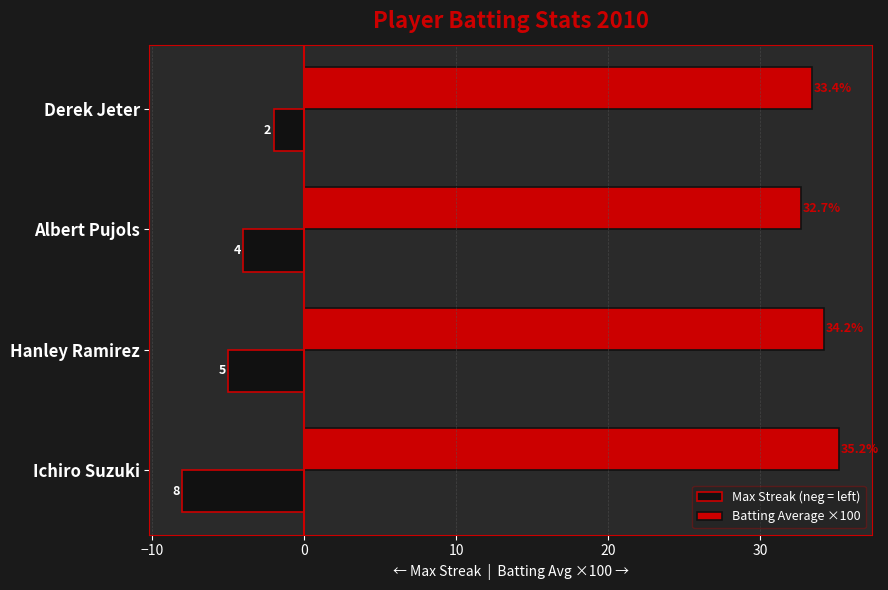

What is the sum of all Batting Average ×100 values?

135.5